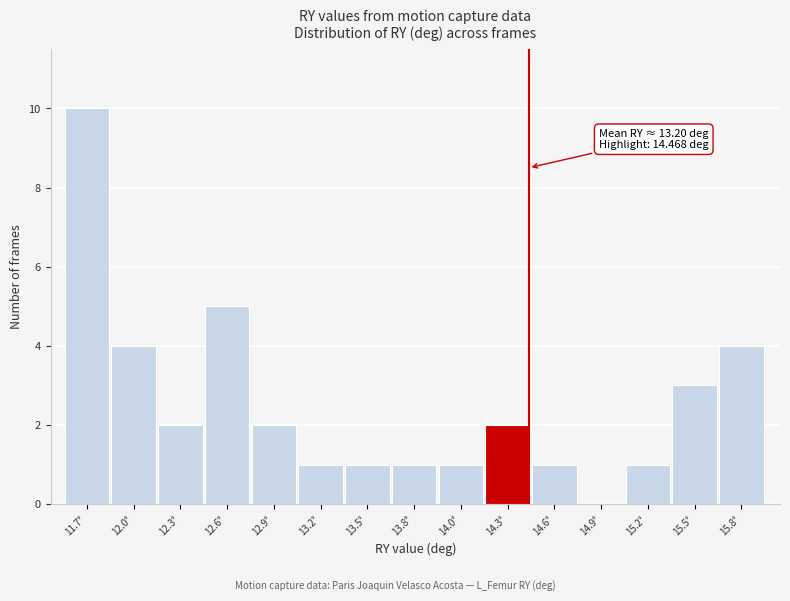

Reading left to right, what are all the values shown in this chart?

11.7°=10	12.0°=4	12.3°=2	12.6°=5	12.9°=2	13.2°=1	13.5°=1	13.8°=1	14.0°=1	14.3°=2	14.6°=1	14.9°=0	15.2°=1	15.5°=3	15.8°=4